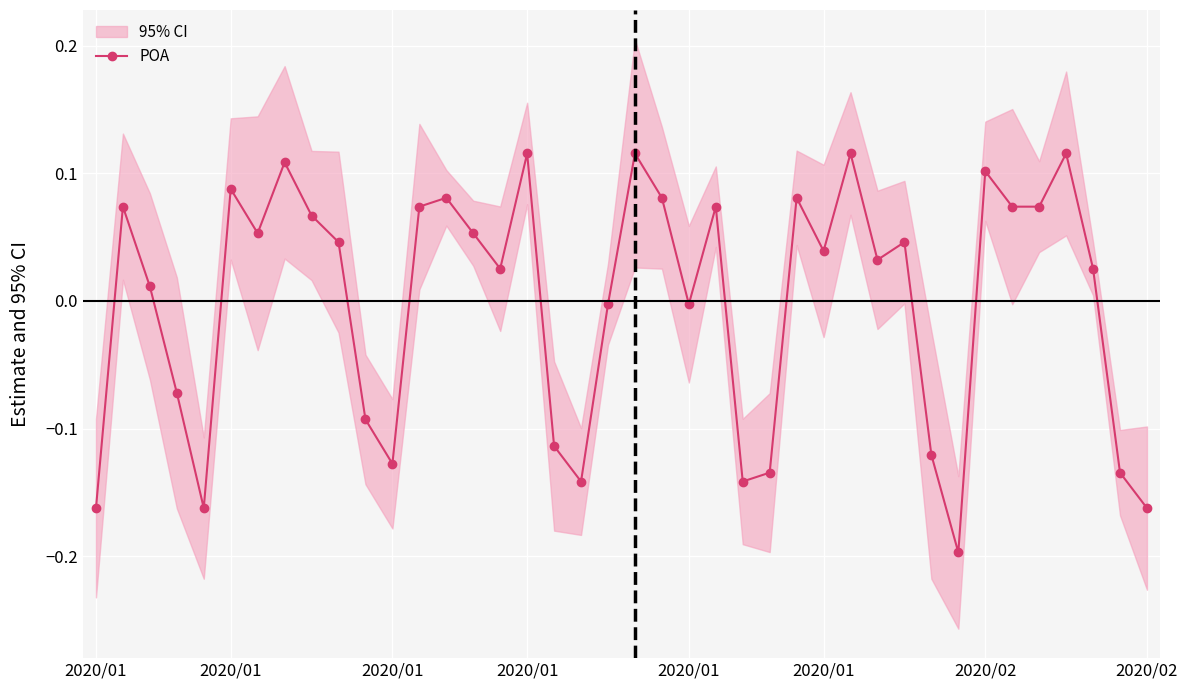

The chart shows a value of -0.1 at 31. True or false?

True